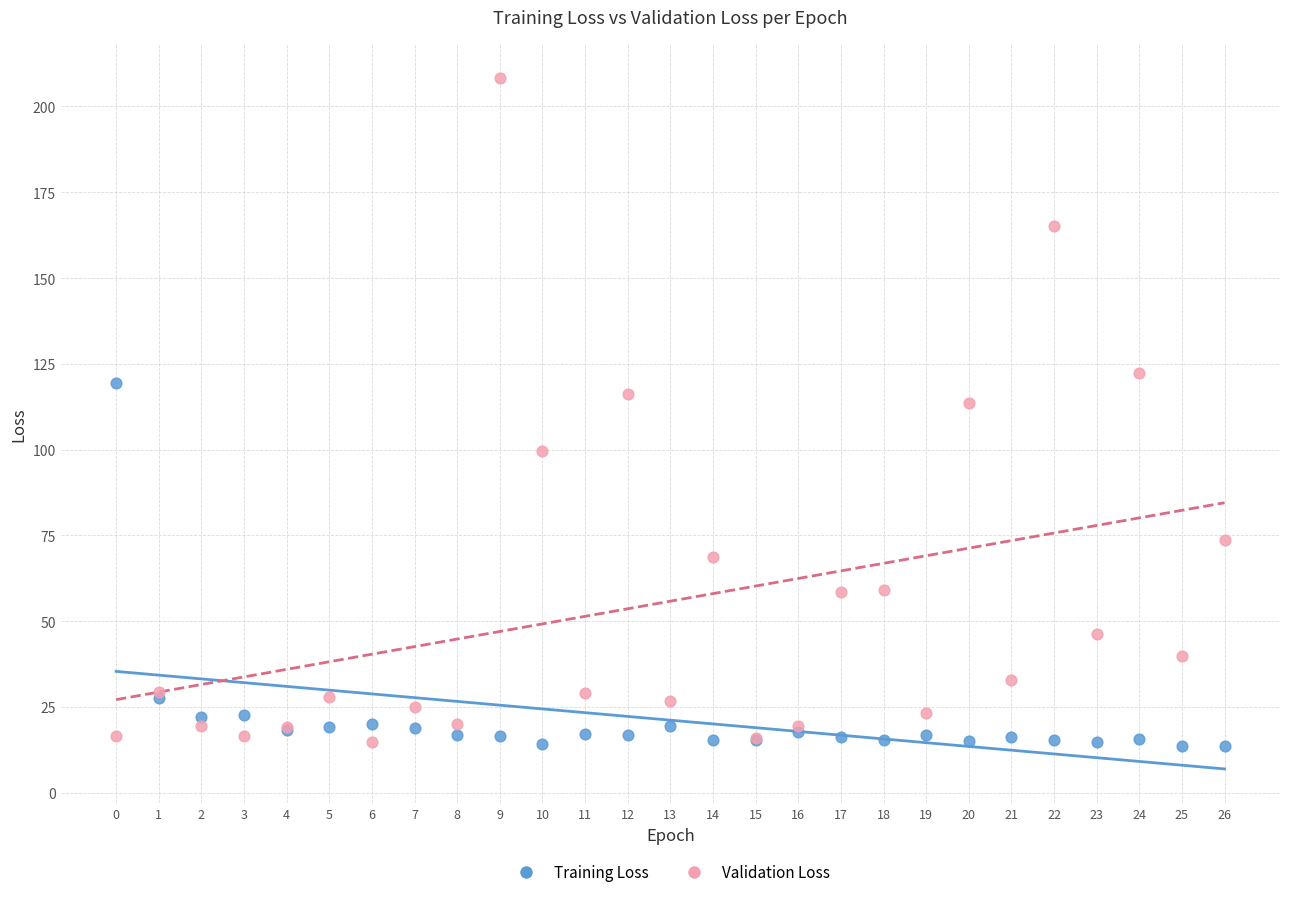

In the Validation Loss series, what Y value is closest to 111?

113.6